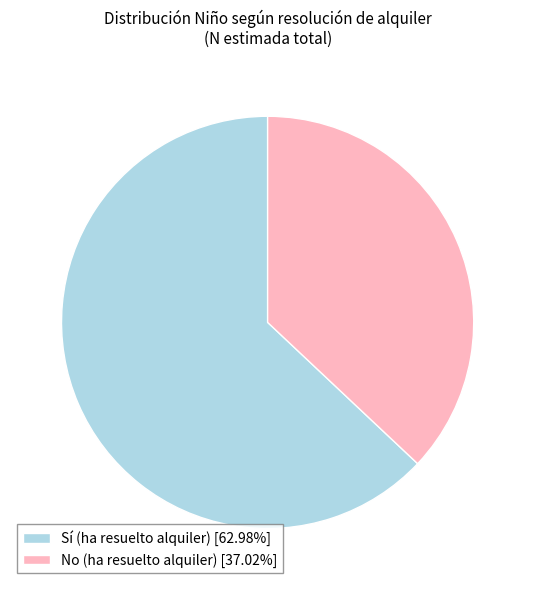

Approximately how many times larger is the value at No (ha resuelto alquiler) [37.02%] compared to Sí (ha resuelto alquiler) [62.98%]?

0.6